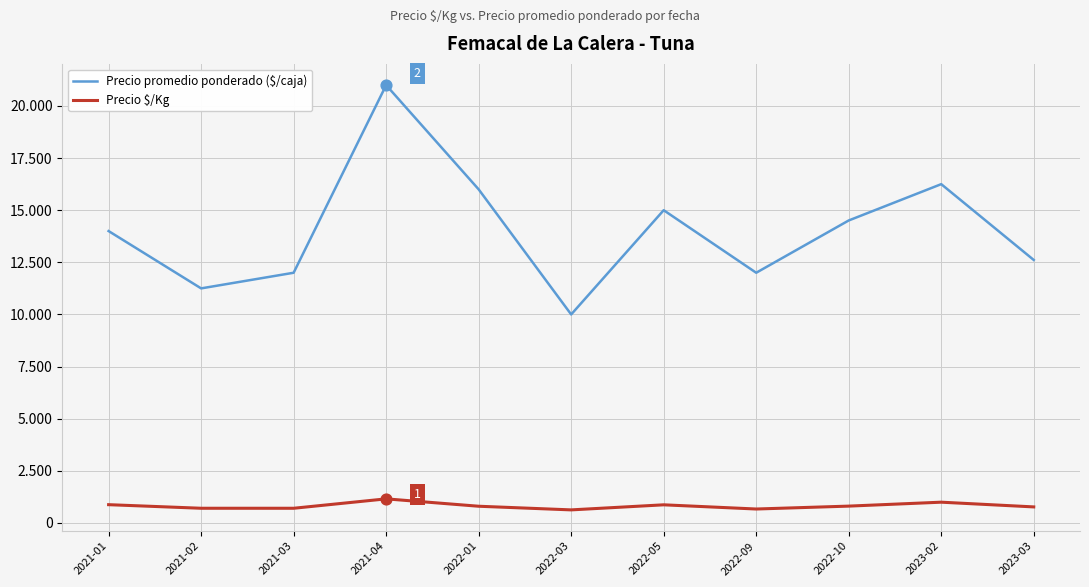

At which category is the sum across all series the highest?

2021-04